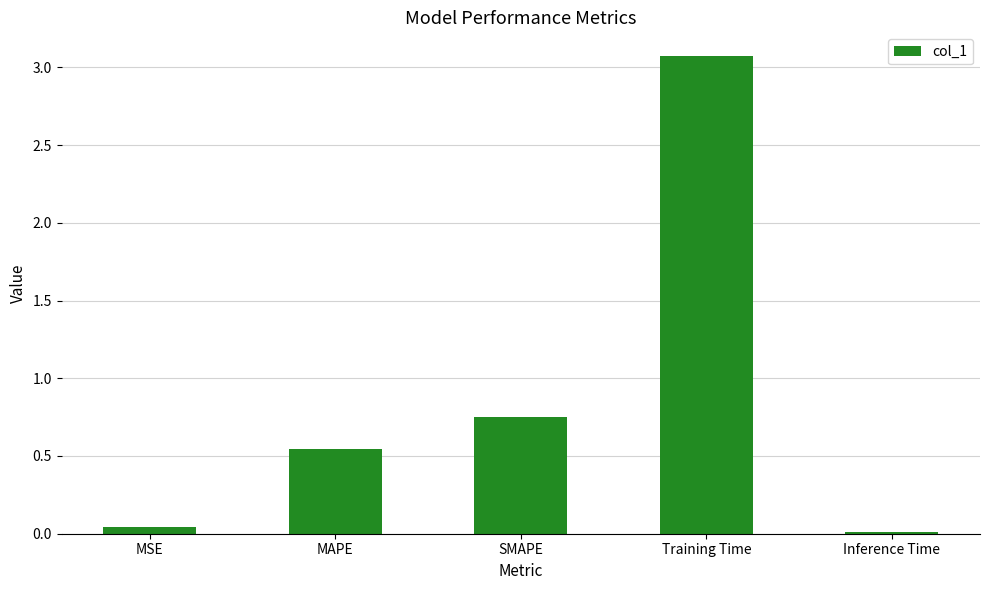

List the labels in order of value, smallest first.

Inference Time, MSE, MAPE, SMAPE, Training Time